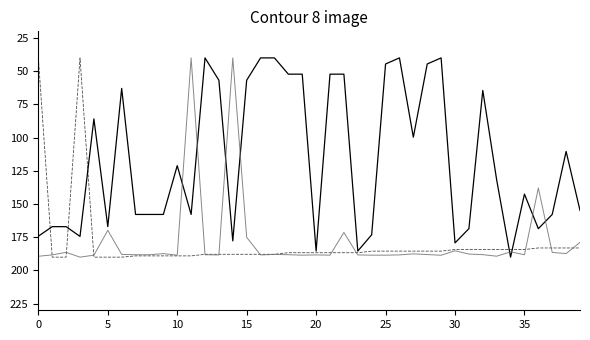

What is the smallest value displayed?

40.0